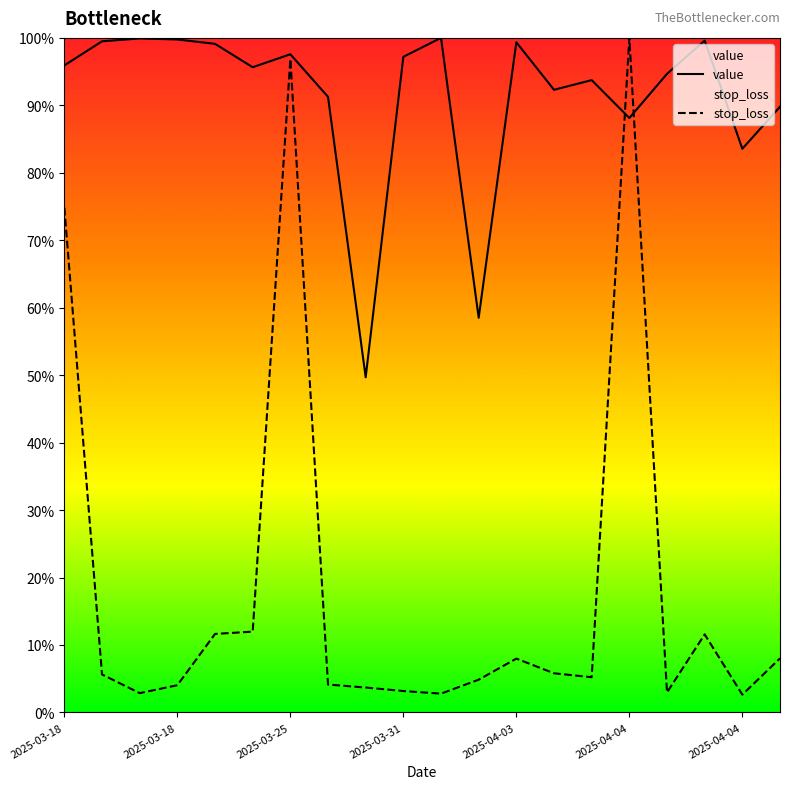

List the series in order of their overall mean, lowest first.

stop_loss, value